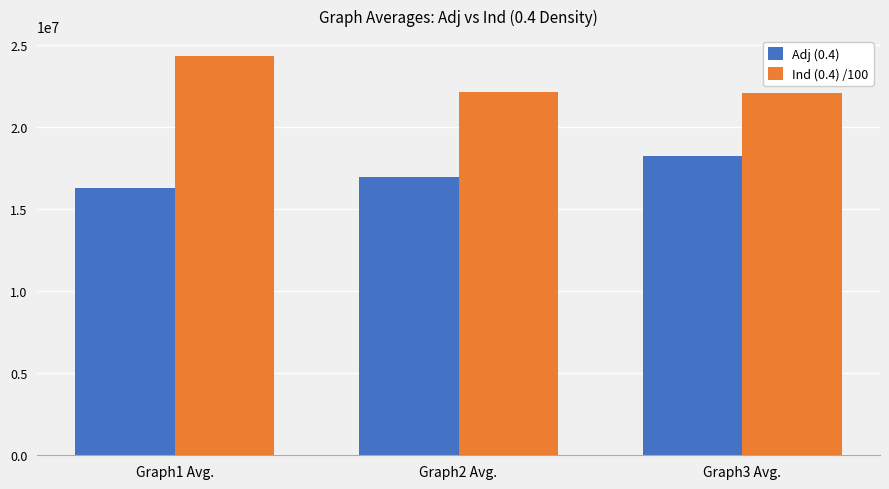

The value of Adj (0.4) at Graph1 Avg. is 8973768.8. True or false?

False